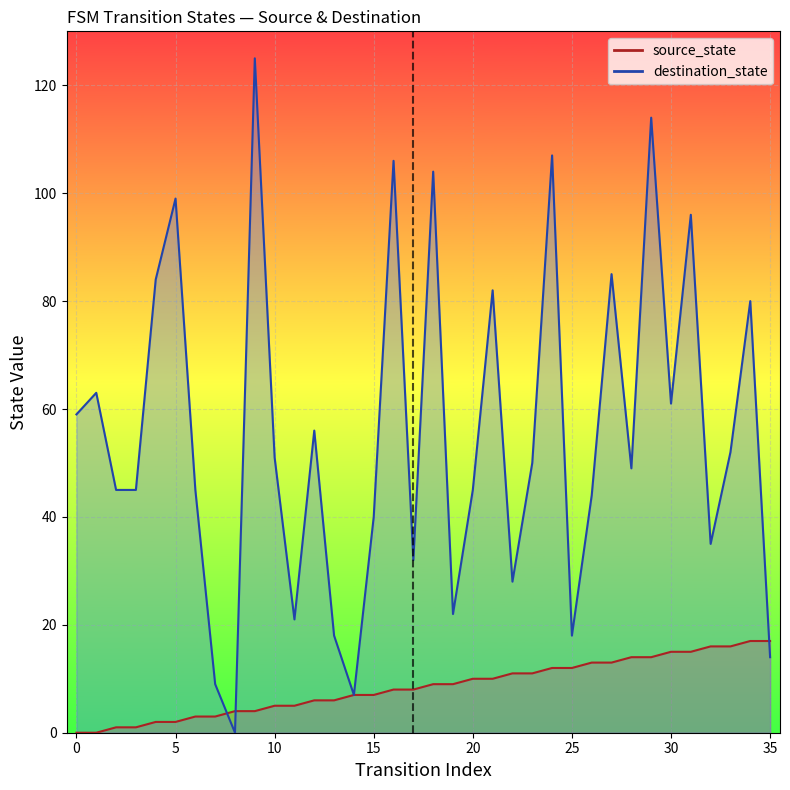

What is the difference between the source_state values at 32 and 5?

14